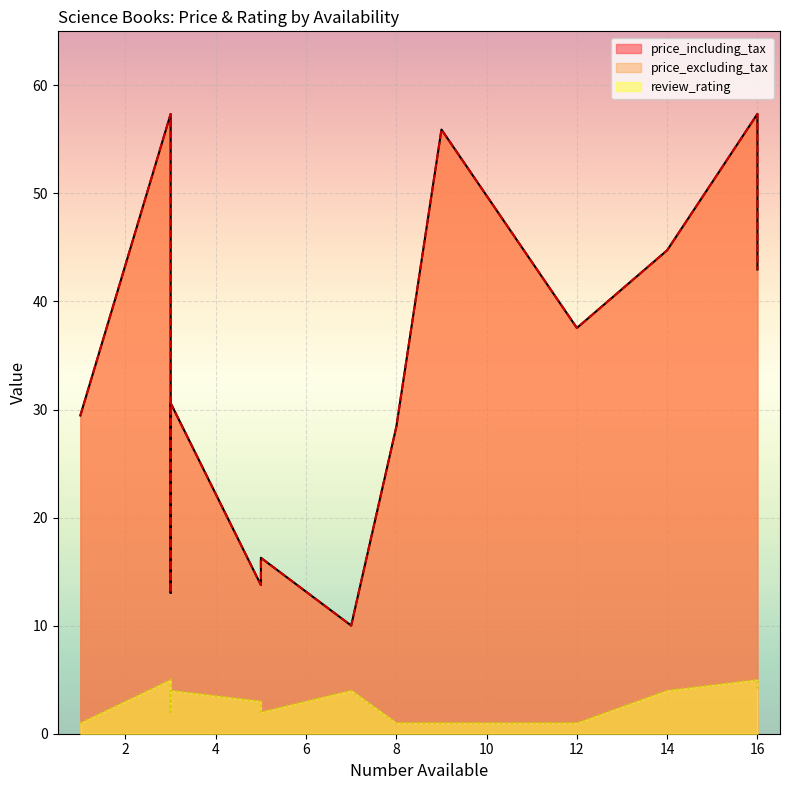

The review_rating series shows 5.0 at 16. True or false?

True